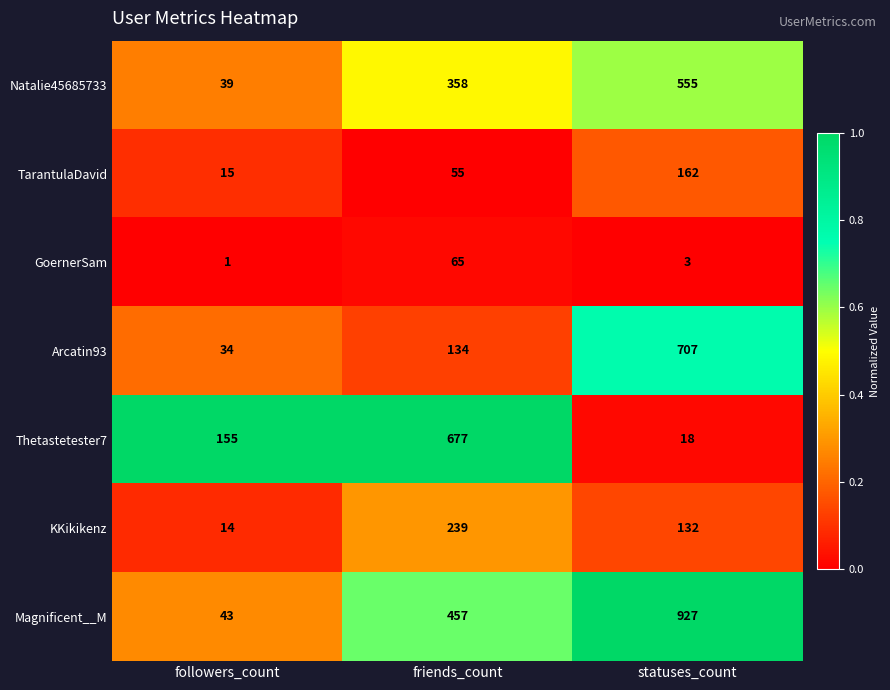

List the series in order of their peak value, lowest first.

GoernerSam, TarantulaDavid, KKikikenz, Natalie45685733, Thetastetester7, Arcatin93, Magnificent__M